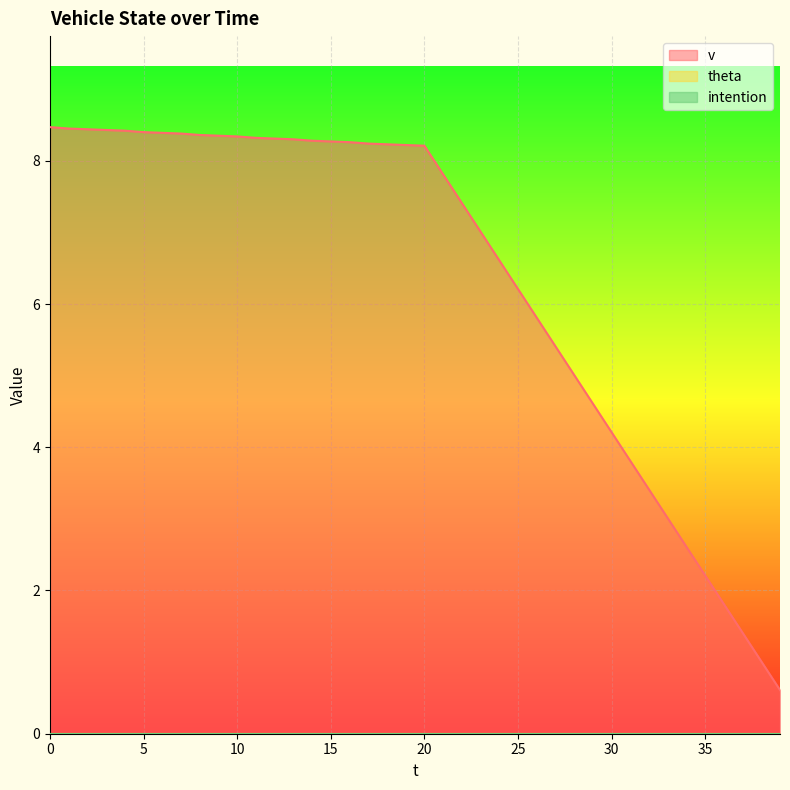

Count the number of data series in this chart.

3